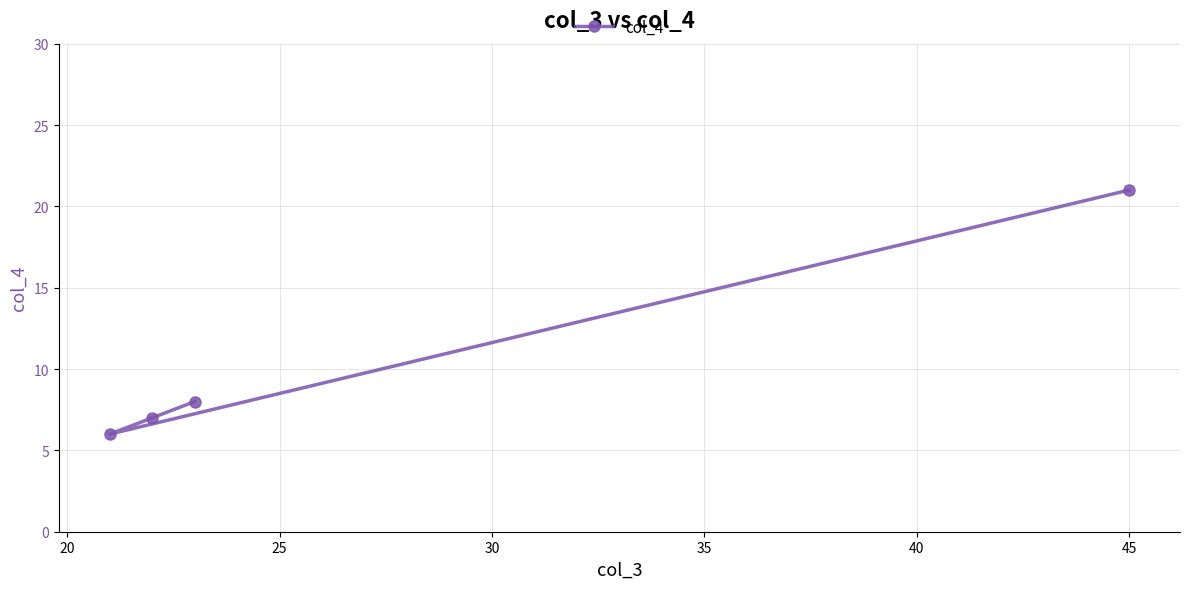

What is the value of the 2nd point from the left?

7